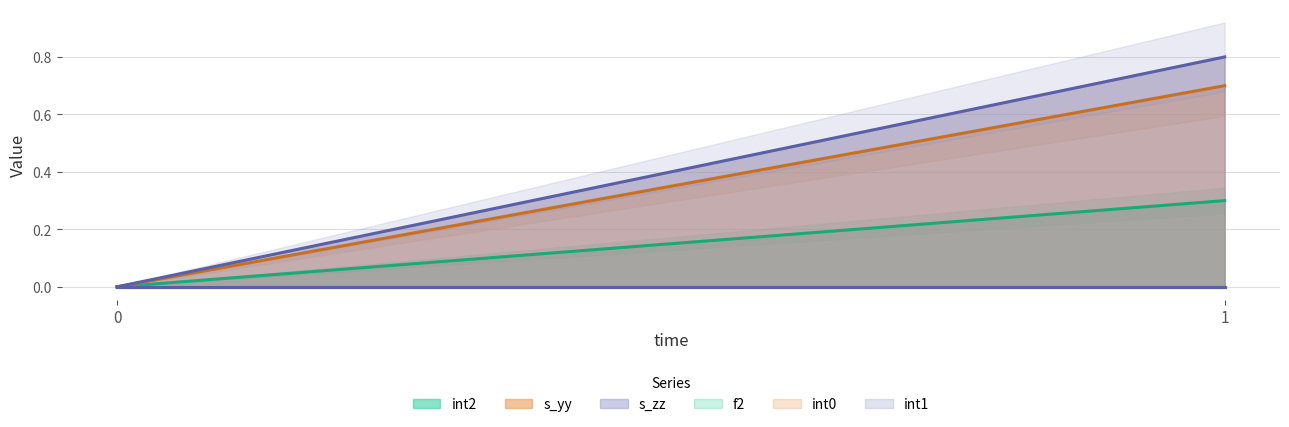

At which category is the sum across all series the highest?

1